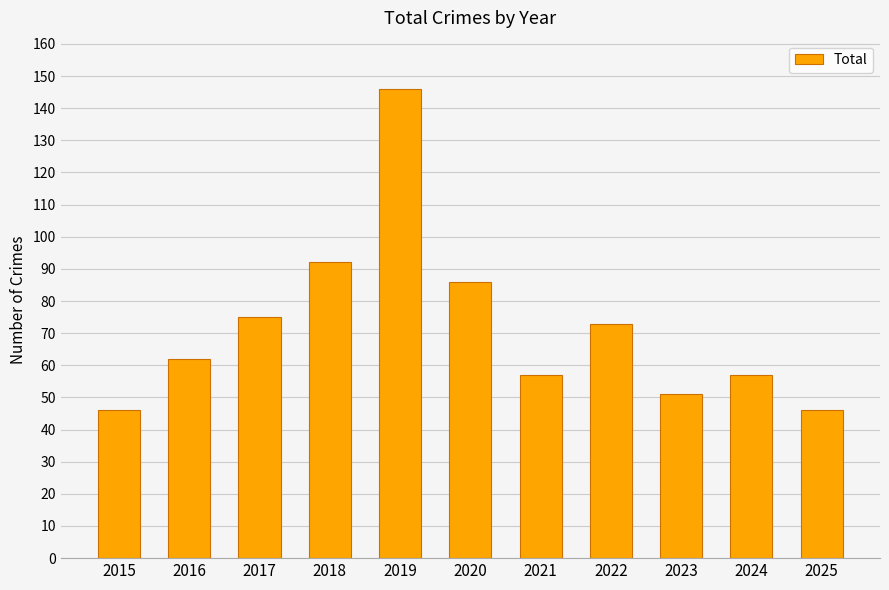

The value at 2017 is 75. True or false?

True